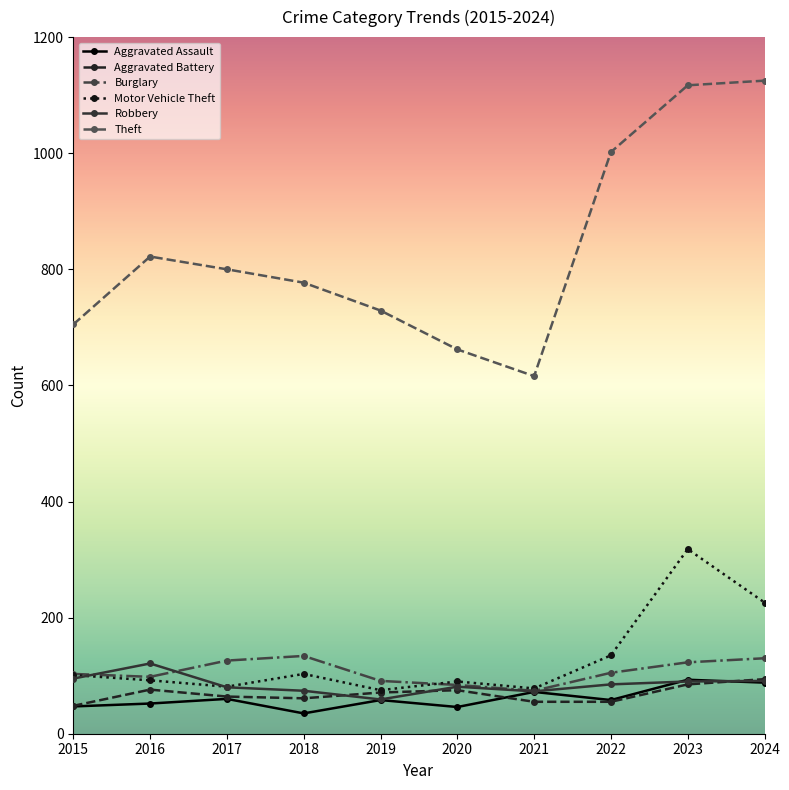

At which category is the sum across all series the highest?

2023